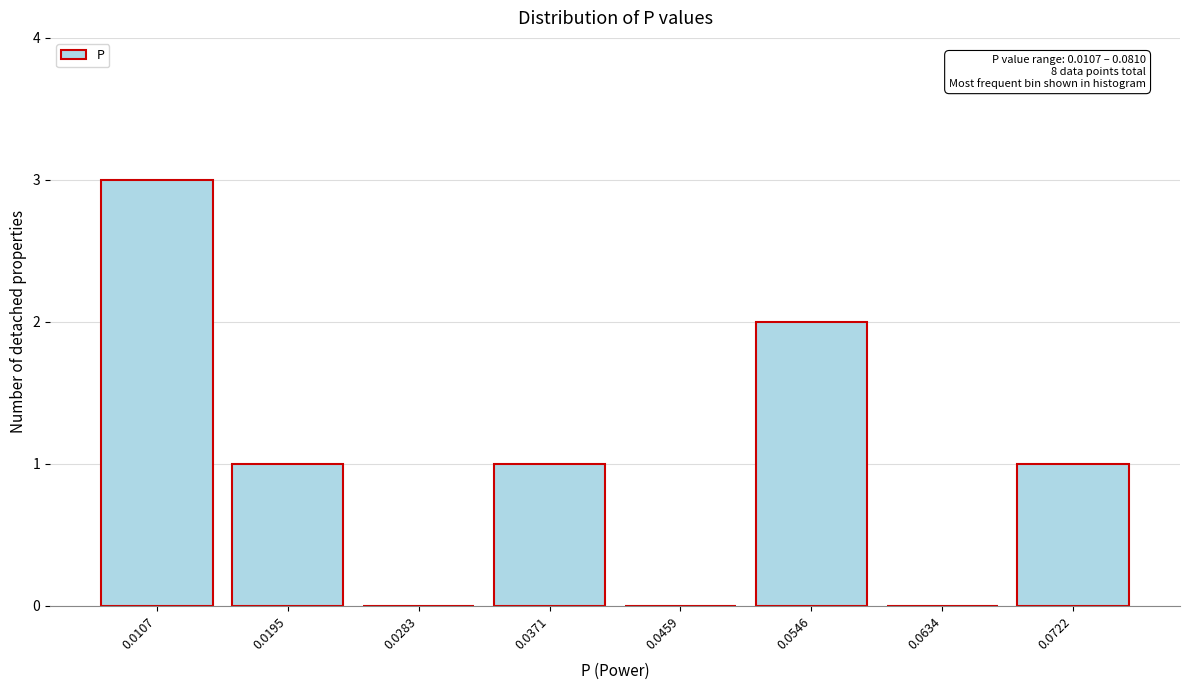

Reading left to right, transcribe all the data shown in this chart.

0.0107=3	0.0195=1	0.0283=0	0.0371=1	0.0459=0	0.0546=2	0.0634=0	0.0722=1